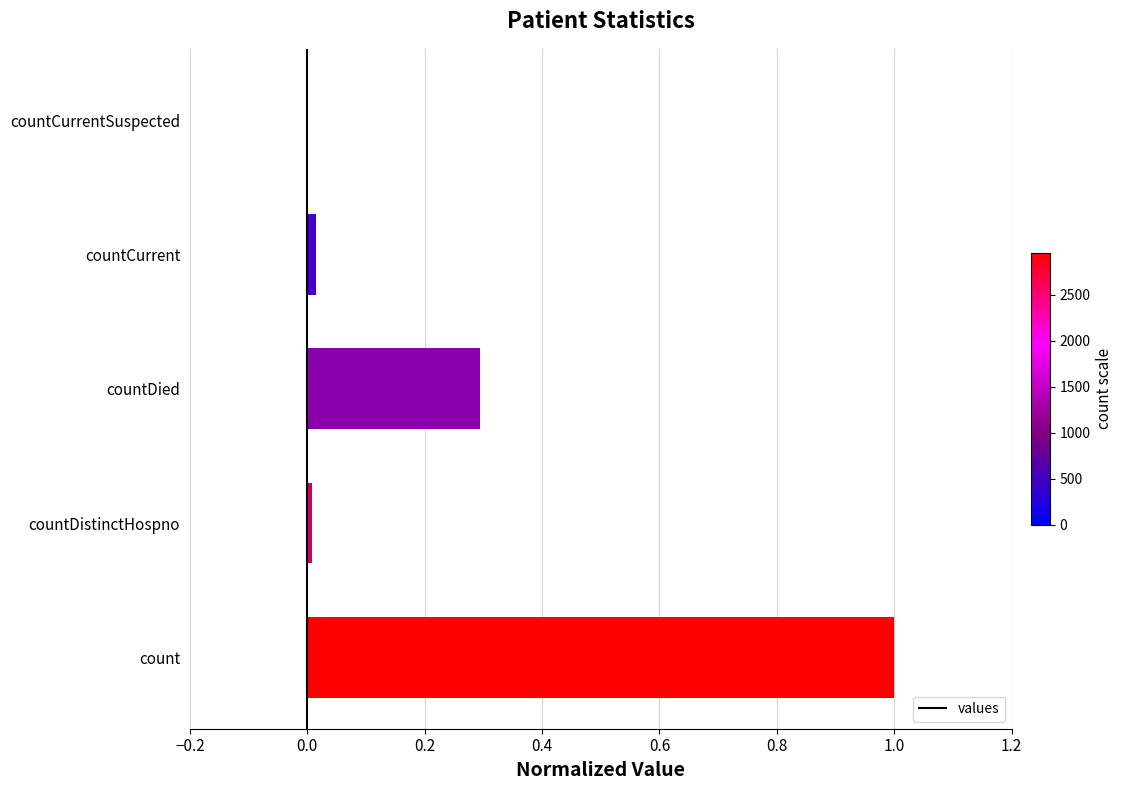

What is the maximum value shown in the chart?

1.0